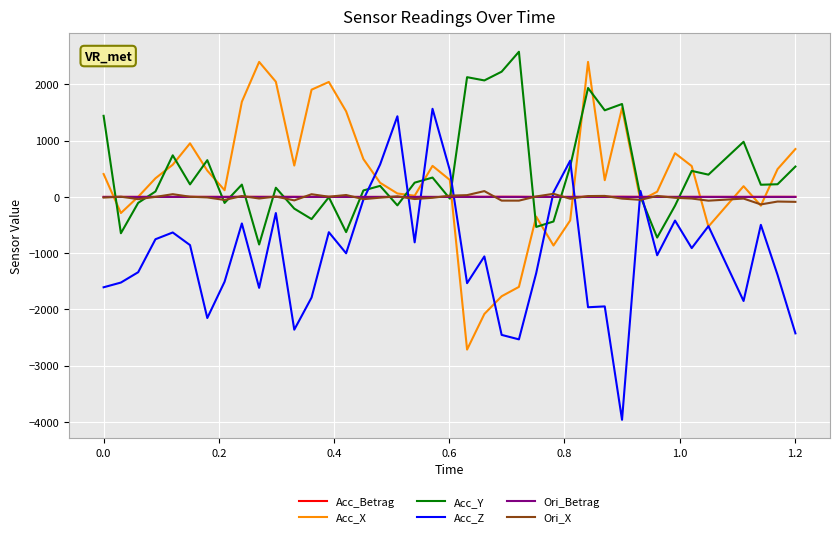

What is the highest value of the Ori_Betrag series?

0.1